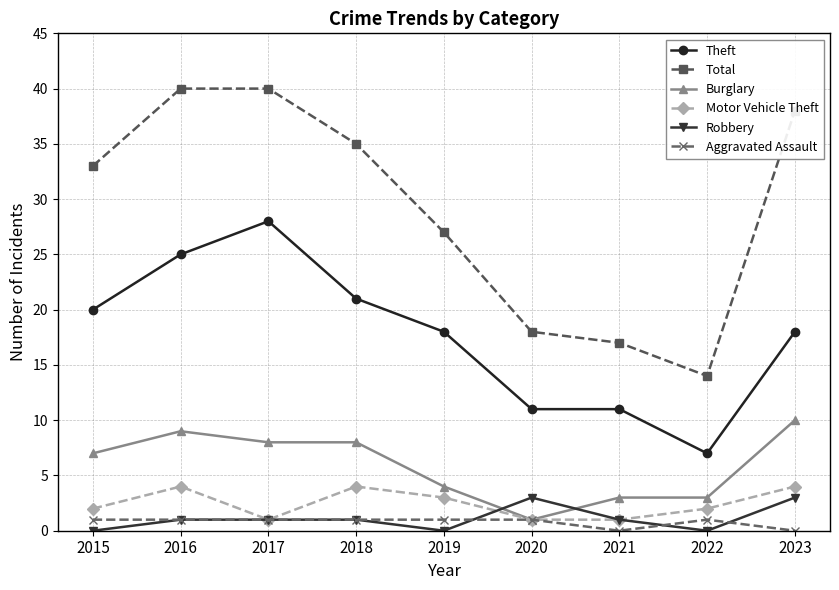

At 2019, list the series in order from smallest to largest.

Robbery, Aggravated Assault, Motor Vehicle Theft, Burglary, Theft, Total